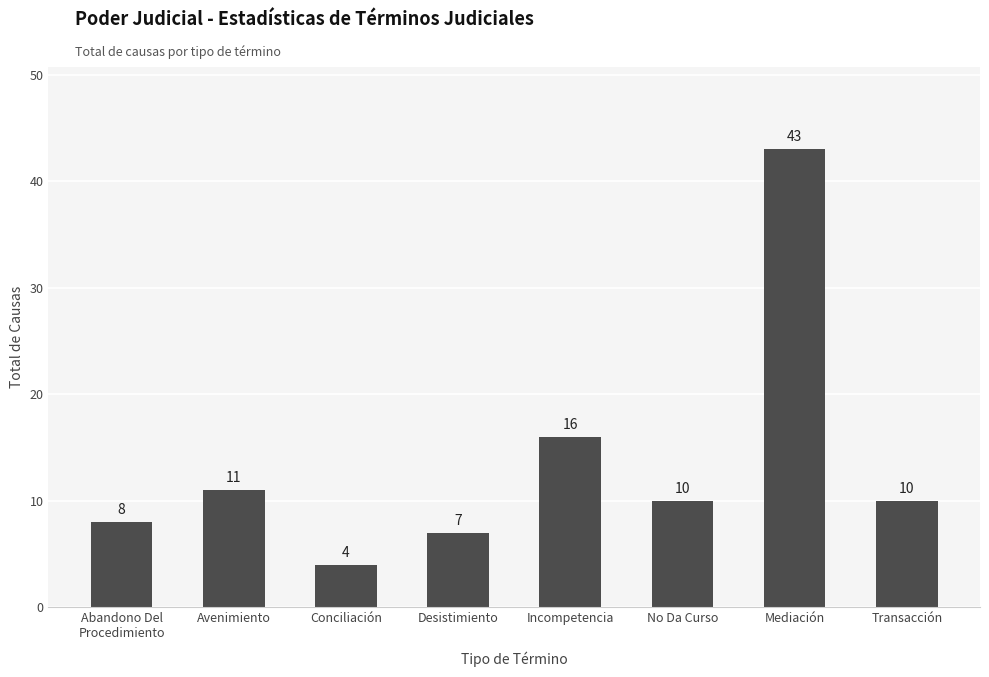

Reading left to right, extract all data points from this chart.

Abandono Del
Procedimiento=8	Avenimiento=11	Conciliación=4	Desistimiento=7	Incompetencia=16	No Da Curso=10	Mediación=43	Transacción=10